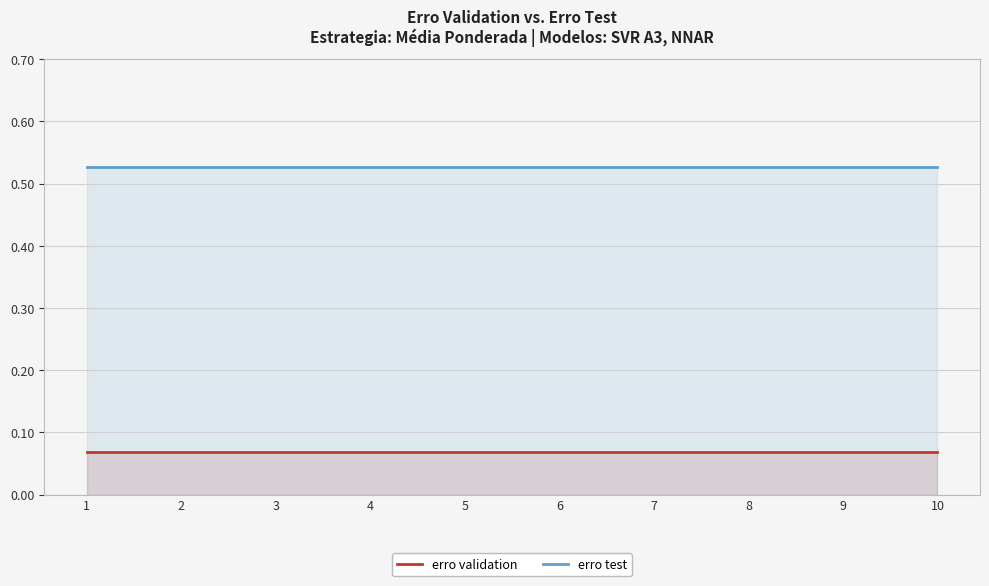

How many lines are shown in the chart?

2